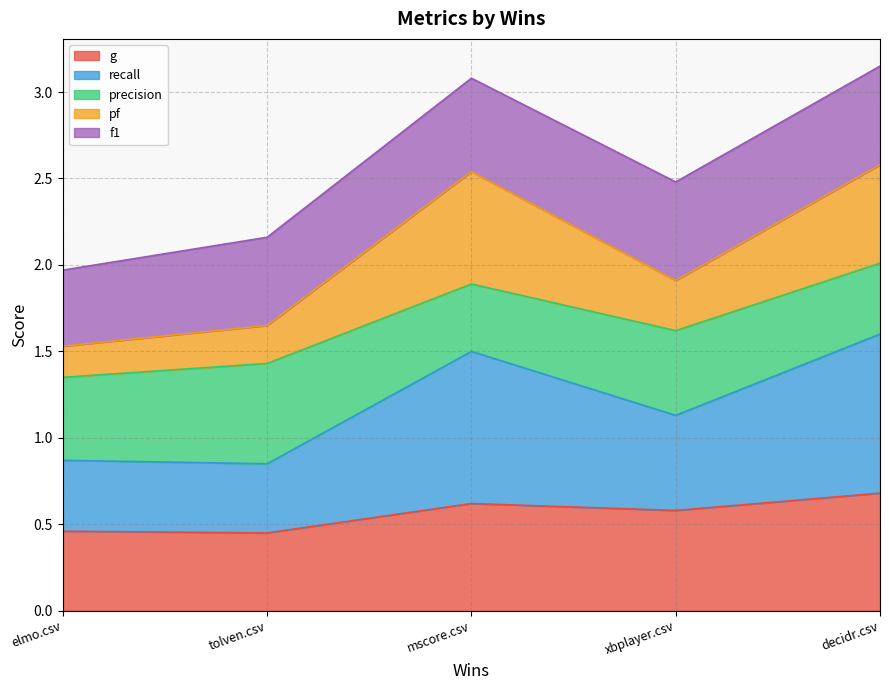

What are all the series names shown in the legend?

g, recall, precision, pf, f1